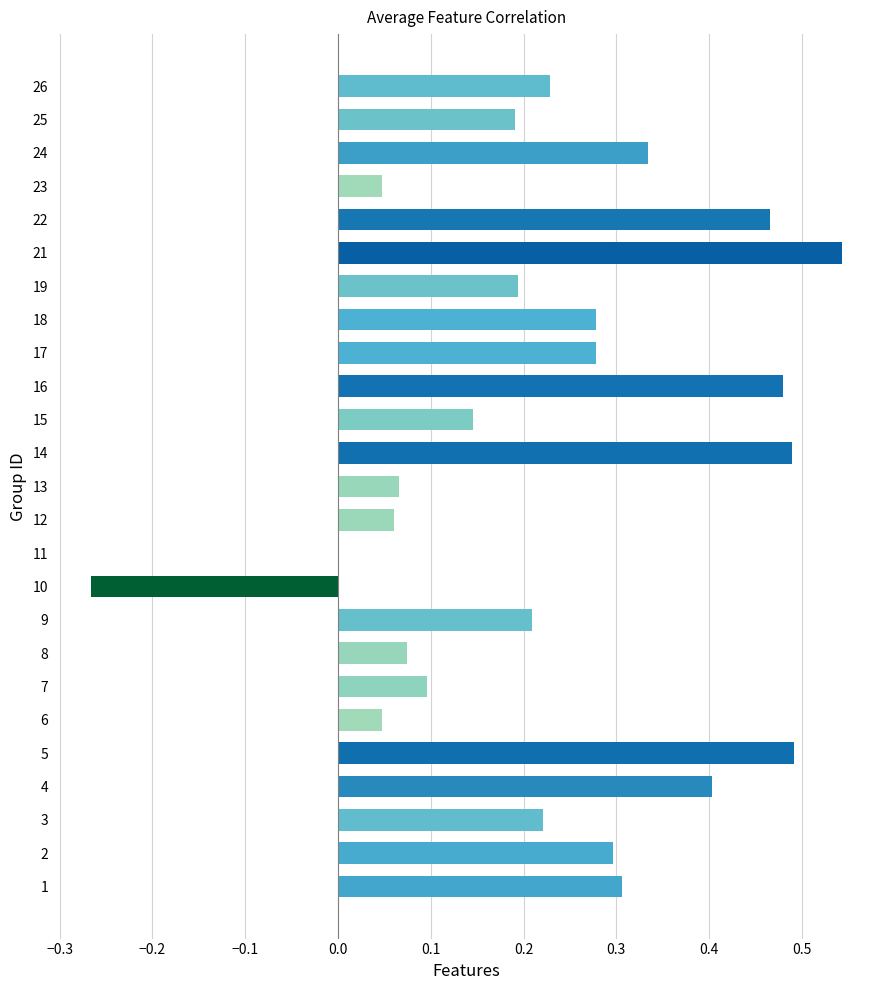

At which category does the chart reach its peak across all series?

21